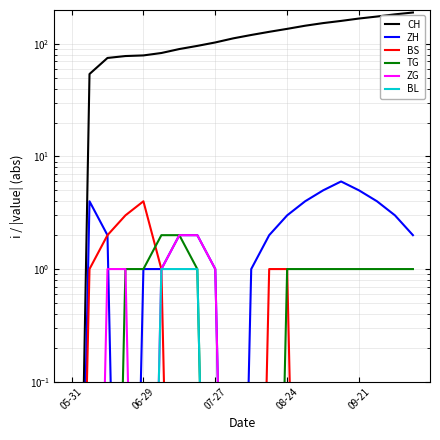

What are all the series names shown in the legend?

CH, ZH, BS, TG, ZG, BL